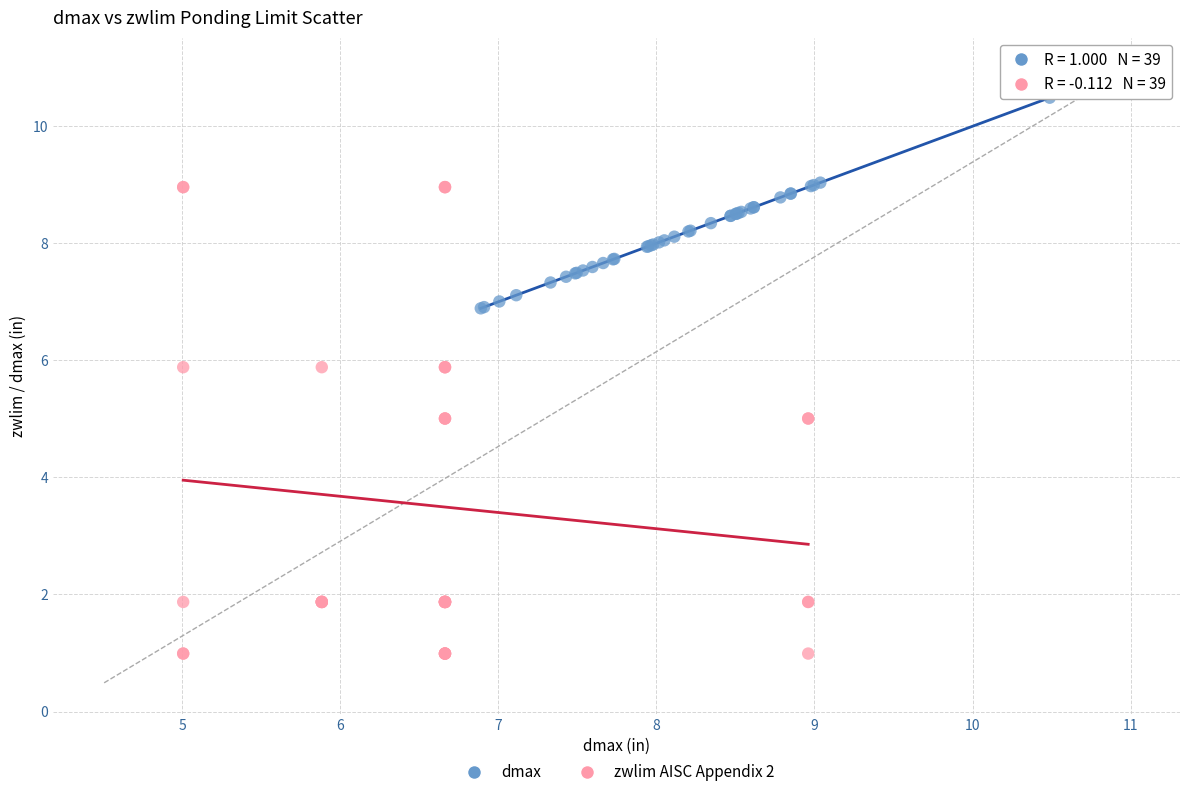

What are all the series names shown in the legend?

dmax, zwlim AISC Appendix 2